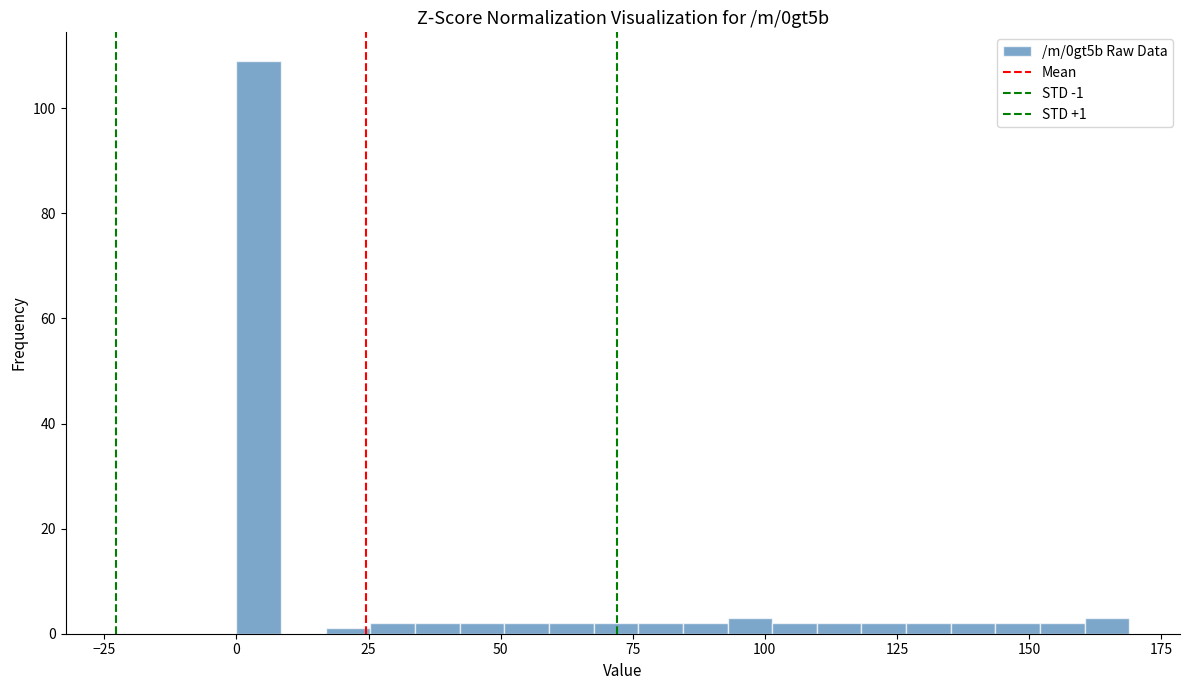

Around what value on the x-axis is the tallest bar? Give the approximate position of its centre, as read against the axis.

5